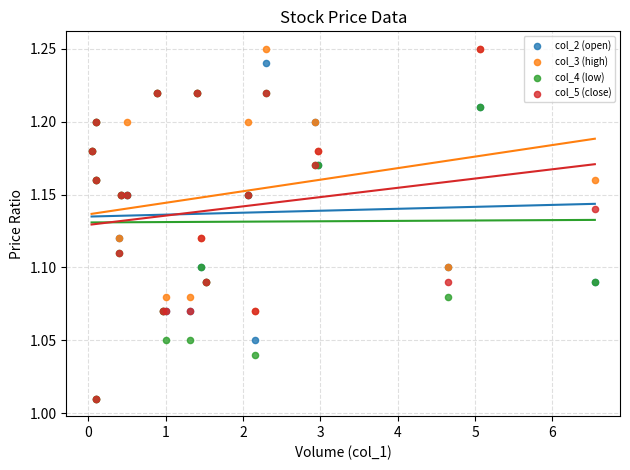

What are all the series names shown in the legend?

col_2 (open), col_3 (high), col_4 (low), col_5 (close)